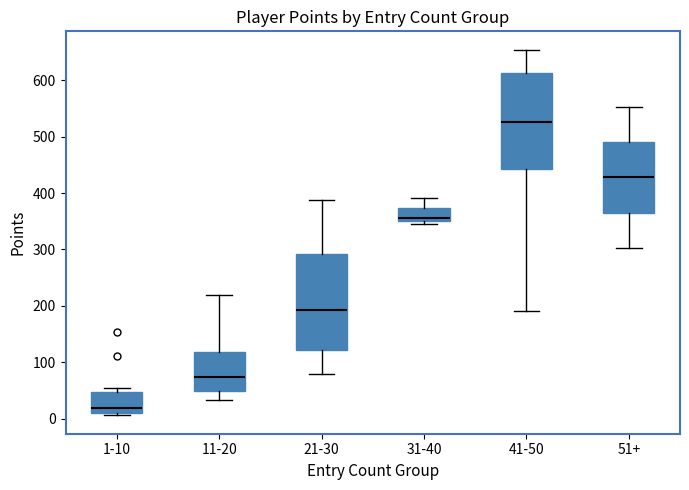

Reading left to right, transcribe this box plot: for each box, give where its median line is, the range the box spans, and where its two whiskers end, as read against the y-axis. The values are not printed on the chart, so give them approximately, as read against the axis.

1-10: median 20, box 10 to 50, whiskers 10 (just below the box's lower edge) to 50 (just above the box's upper edge)
11-20: median 70, box 50 to 120, whiskers 30 to 220
21-30: median 190, box 120 to 290, whiskers 80 to 390
31-40: median 360, box 350 to 370, whiskers 350 (just below the box's lower edge) to 390
41-50: median 530, box 440 to 610, whiskers 190 to 650
51+: median 430, box 360 to 490, whiskers 300 to 550